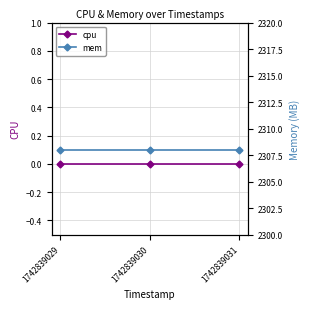

Which series changed the most between 1742839029 and 1742839030?

cpu